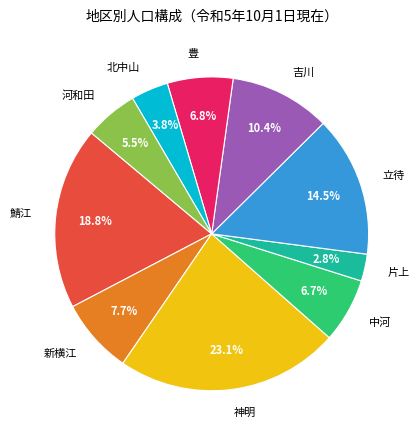

Which category has the smallest portion of the pie?

片上